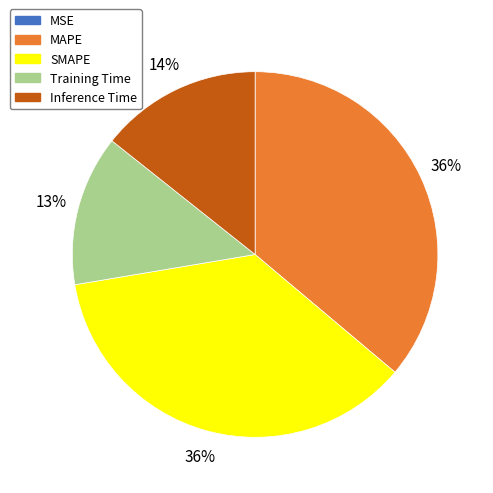

Combined, do Inference Time and SMAPE account for over 50%?

Yes